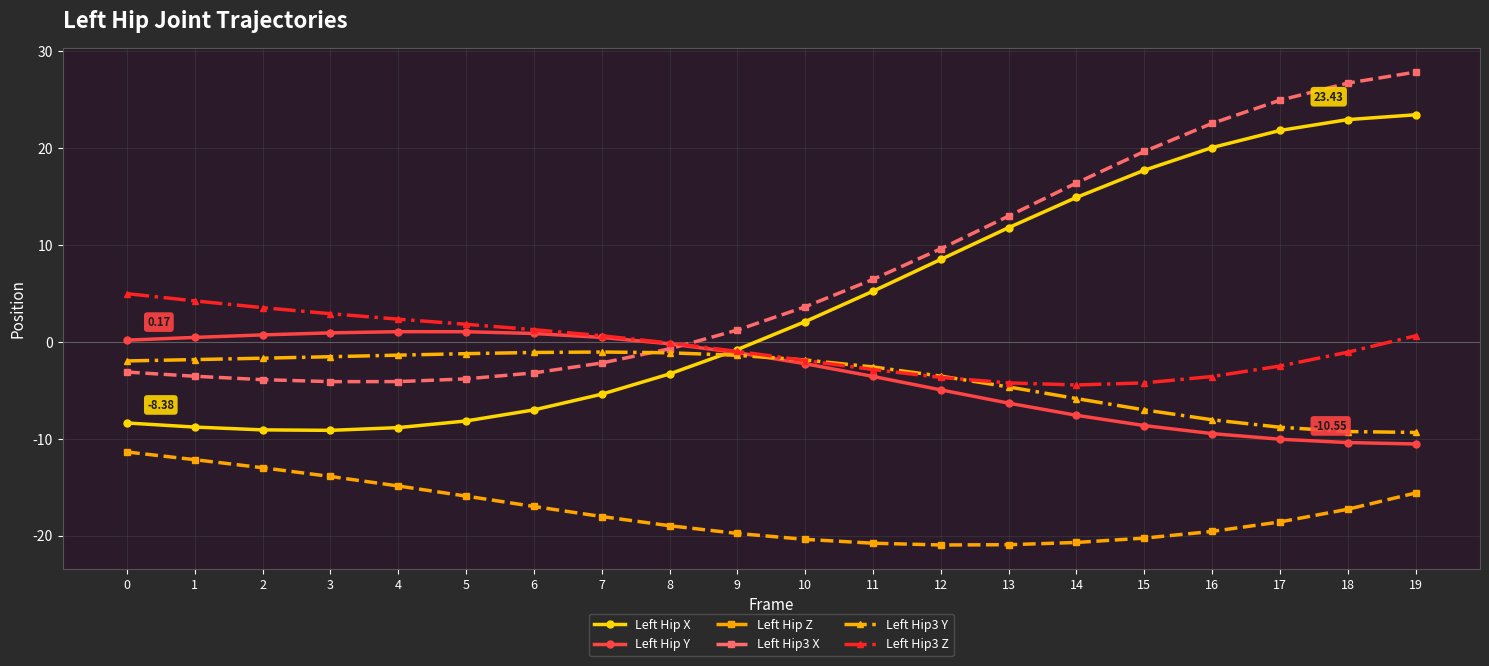

What is the spread (max minus min) of values at 1?

16.4